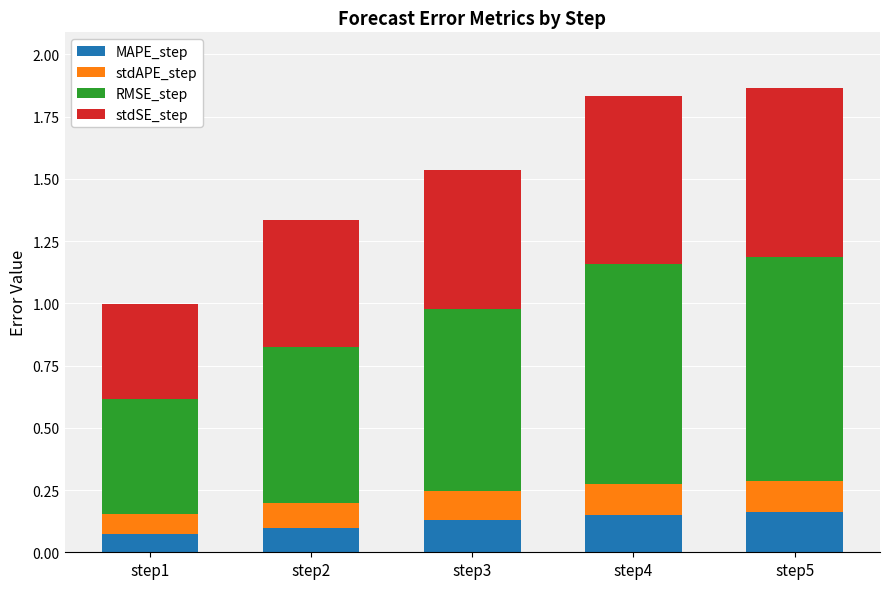

What are all the series names shown in the legend?

MAPE_step, stdAPE_step, RMSE_step, stdSE_step